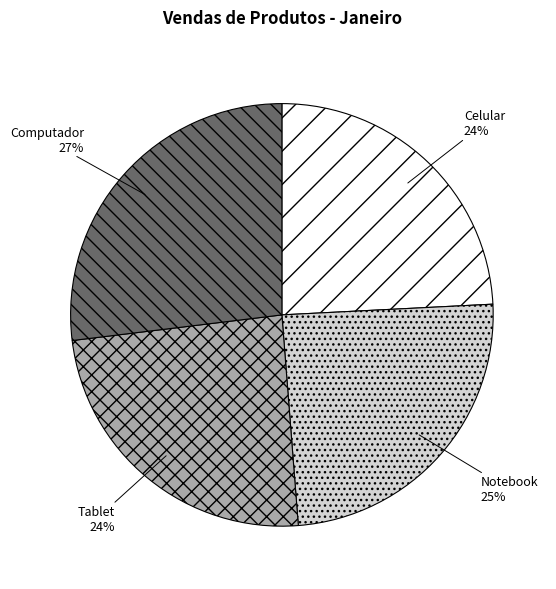

Is there any slice that represents more than half of the pie?

No